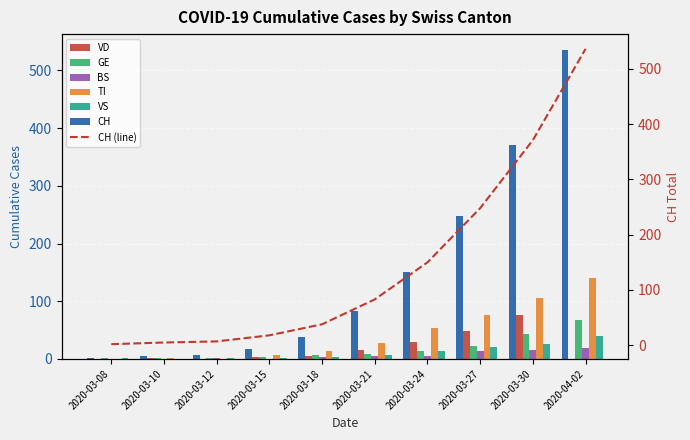

What is the total value across all series at 2020-03-15?

33